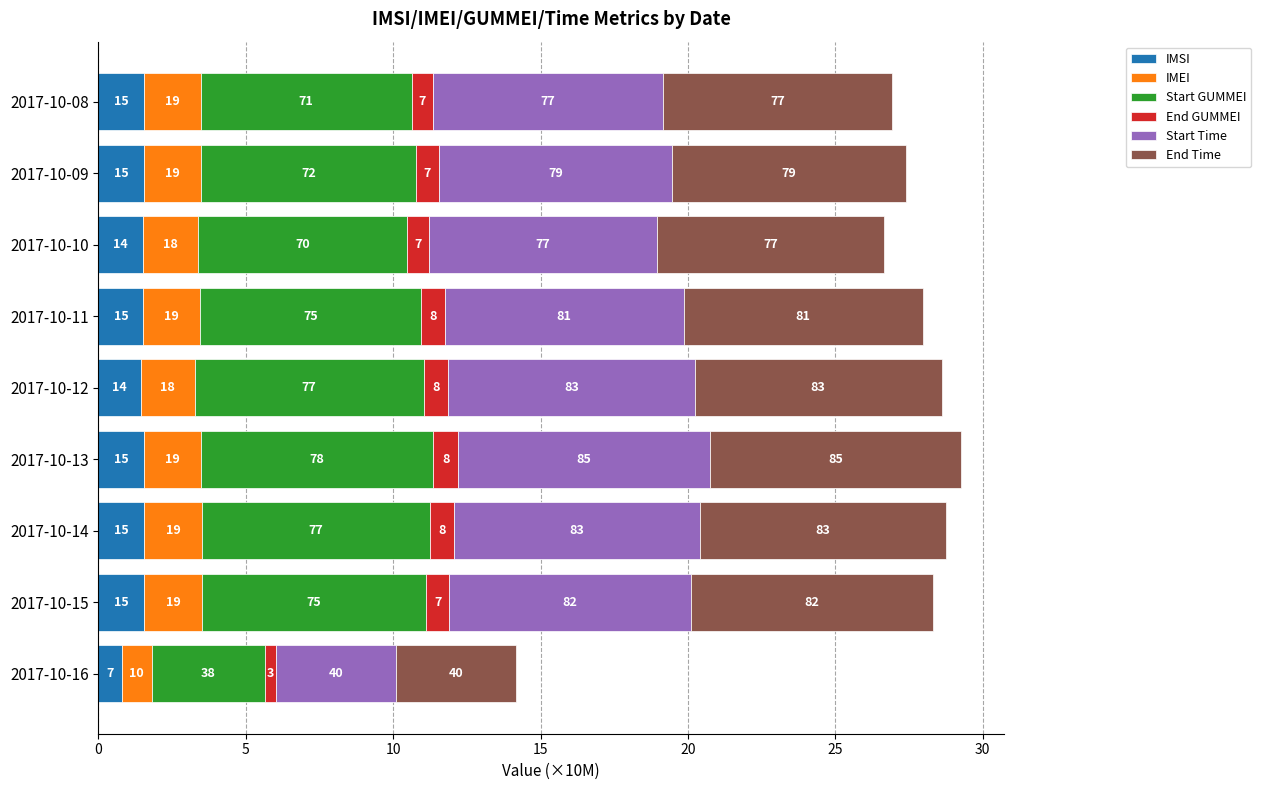

What are all the series names shown in the legend?

IMSI, IMEI, Start GUMMEI, End GUMMEI, Start Time, End Time